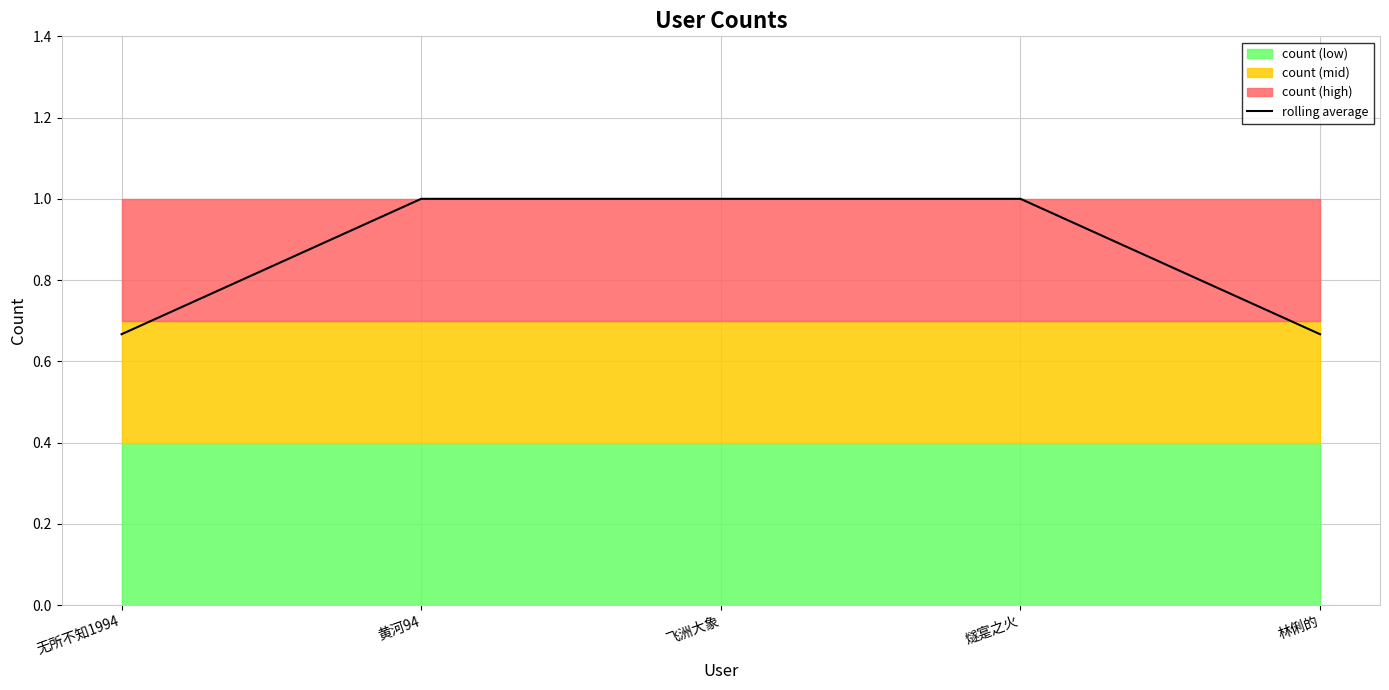

What is the sum of the values at 燧寔之火 and 无所不知1994?

1.7